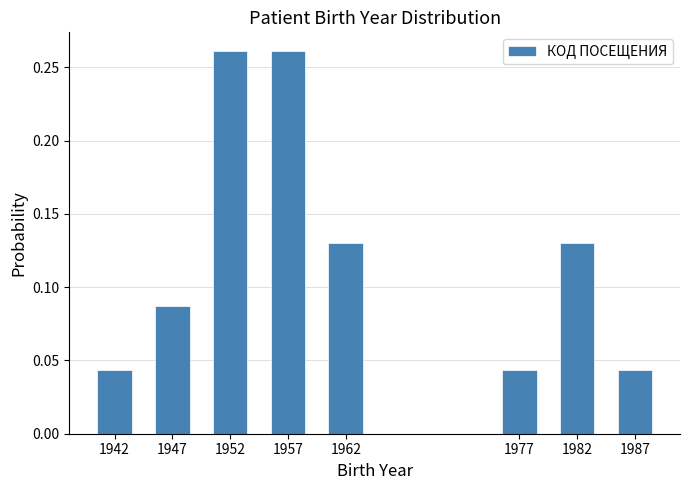

What is the change in value from 1942 to 1952?

+0.2